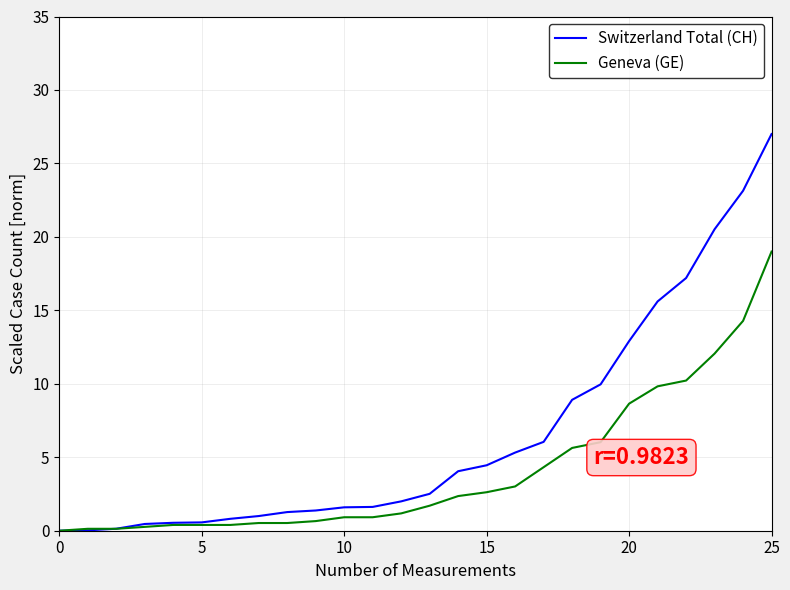

List the series in order of their peak value, highest first.

Switzerland Total (CH), Geneva (GE)